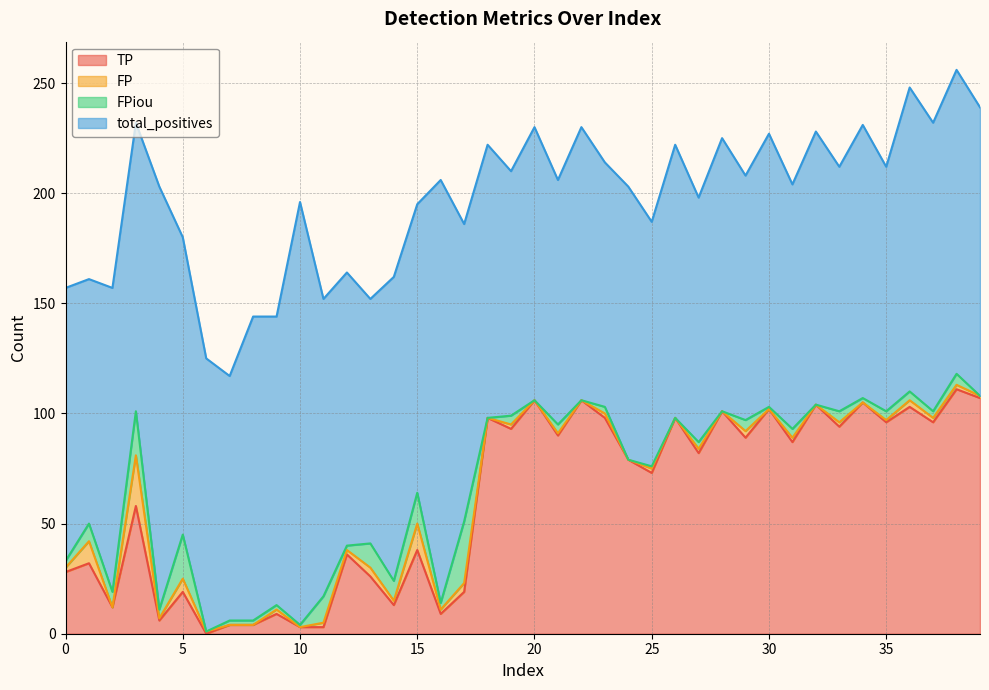

What are all the series names shown in the legend?

TP, FP, FPiou, total_positives